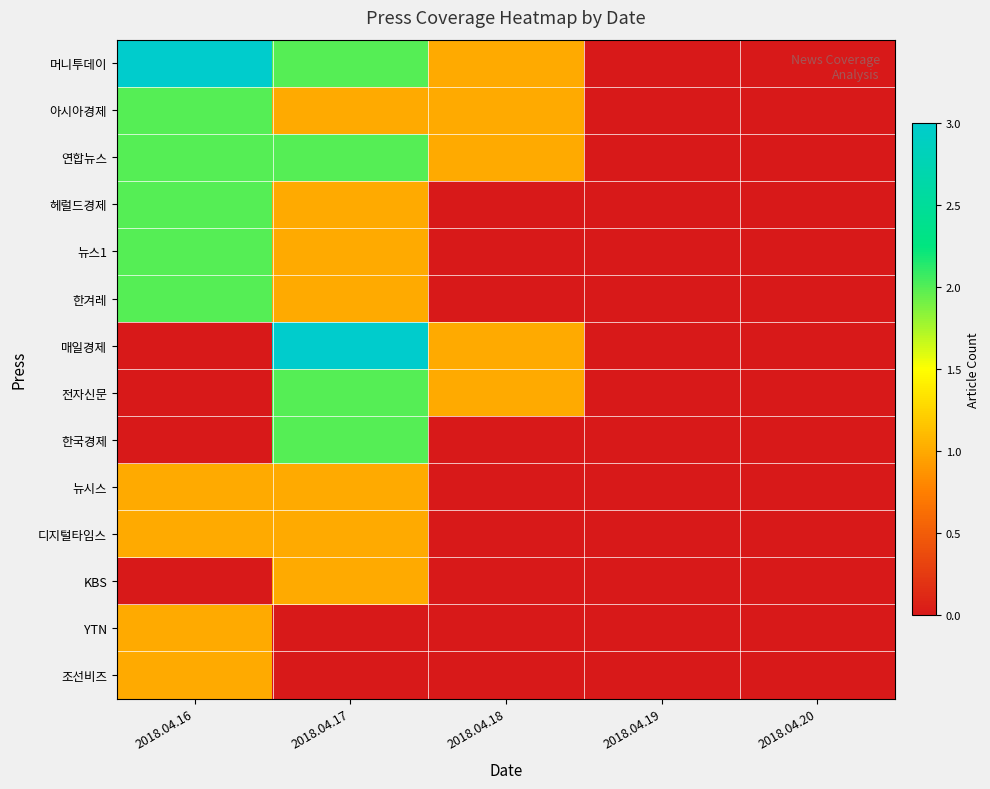

At 2018.04.17, list the series in order from smallest to largest.

YTN, 조선비즈, 아시아경제, 헤럴드경제, 뉴스1, 한겨레, 뉴시스, 디지털타임스, KBS, 머니투데이, 연합뉴스, 전자신문, 한국경제, 매일경제